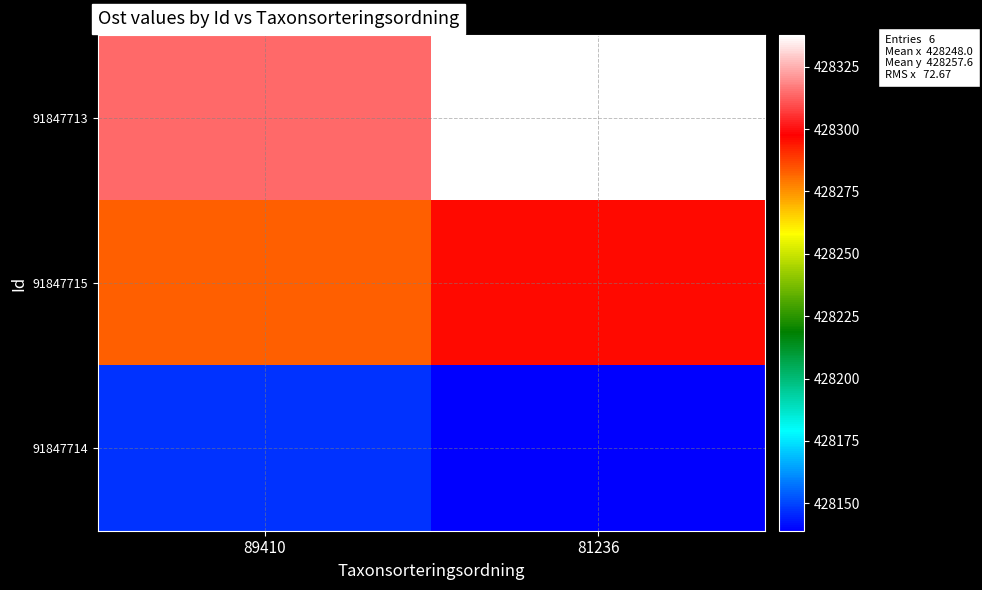

Reading right to left, transcribe all the data shown in this chart.

91847713: 81236=428337.7	89410=428314.2
91847715: 81236=428296.1	89410=428283.0
91847714: 81236=428139.0	89410=428146.8